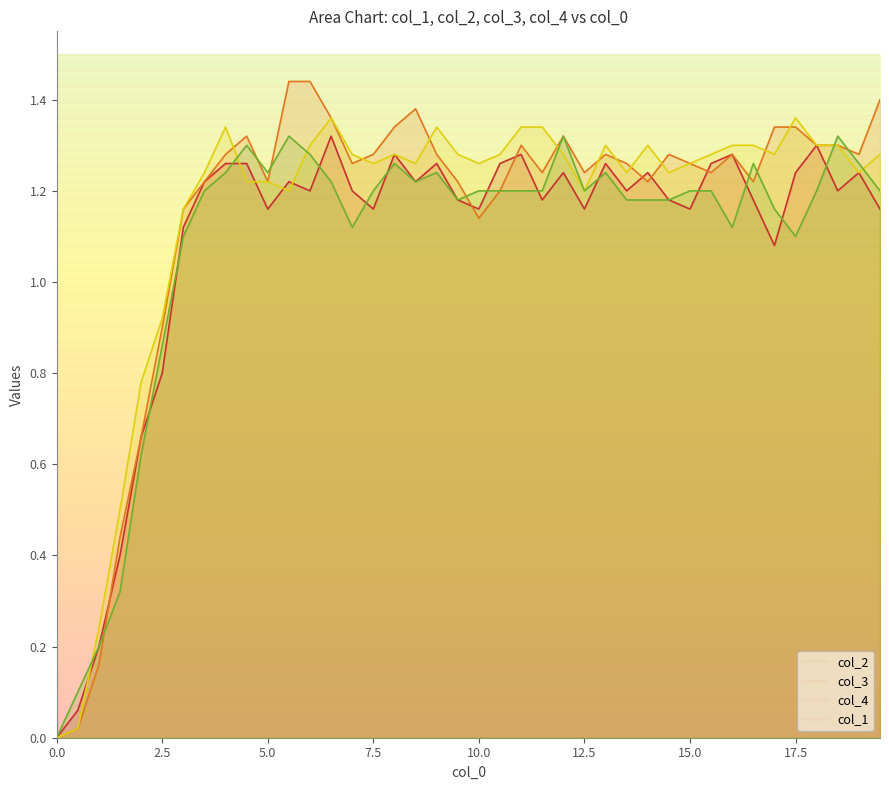

In col_3, how many points are lower than both neighbors (excluding endpoints)?

9